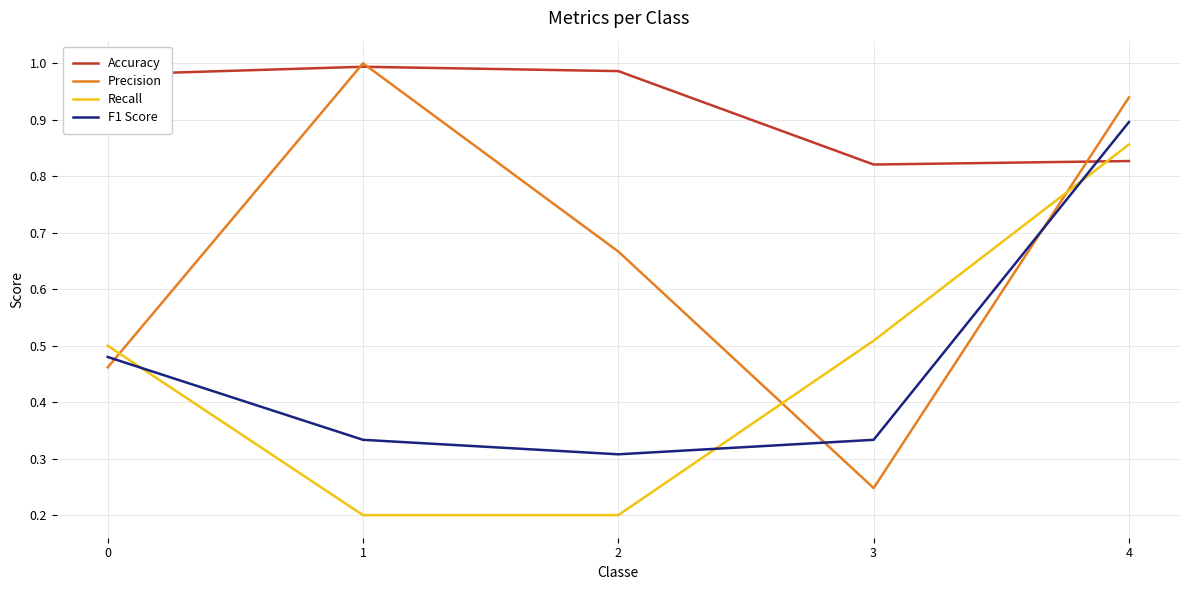

Rank the categories by Precision value from lowest to highest.

3, 0, 2, 4, 1